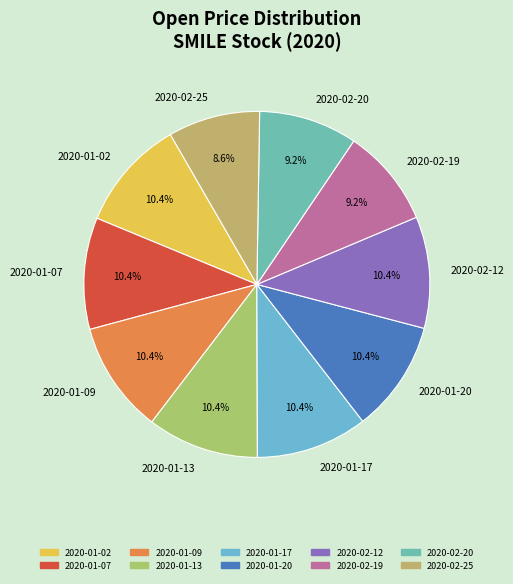

What portion of the pie excludes 2020-01-07?

89.6%